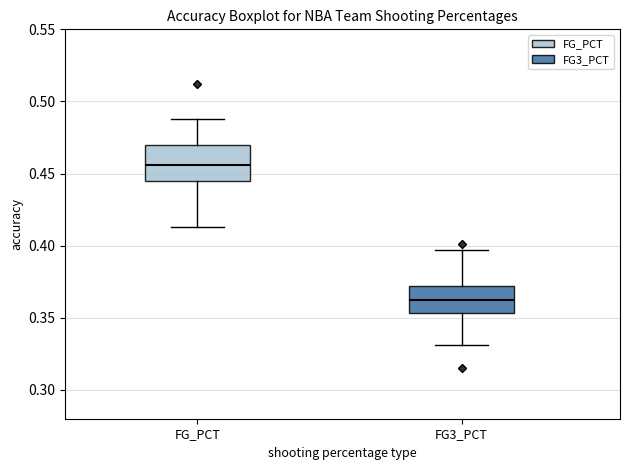

Reading left to right, transcribe this box plot: for each box, give where its median line is, the range the box spans, and where its two whiskers end, as read against the y-axis. The values are not printed on the chart, so give them approximately, as read against the axis.

FG_PCT: median 0.455, box 0.445 to 0.470, whiskers 0.415 to 0.490
FG3_PCT: median 0.365, box 0.355 to 0.370, whiskers 0.330 to 0.395